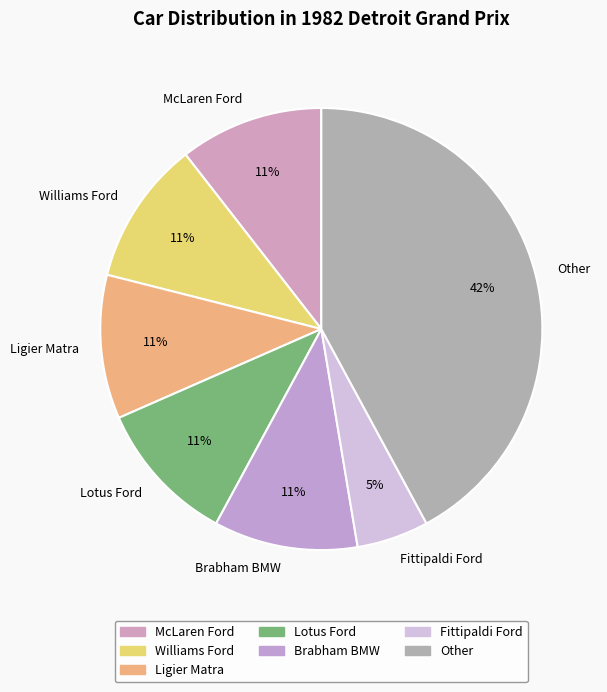

To the nearest percent, what is the combined percentage of Fittipaldi Ford and Ligier Matra?

16%